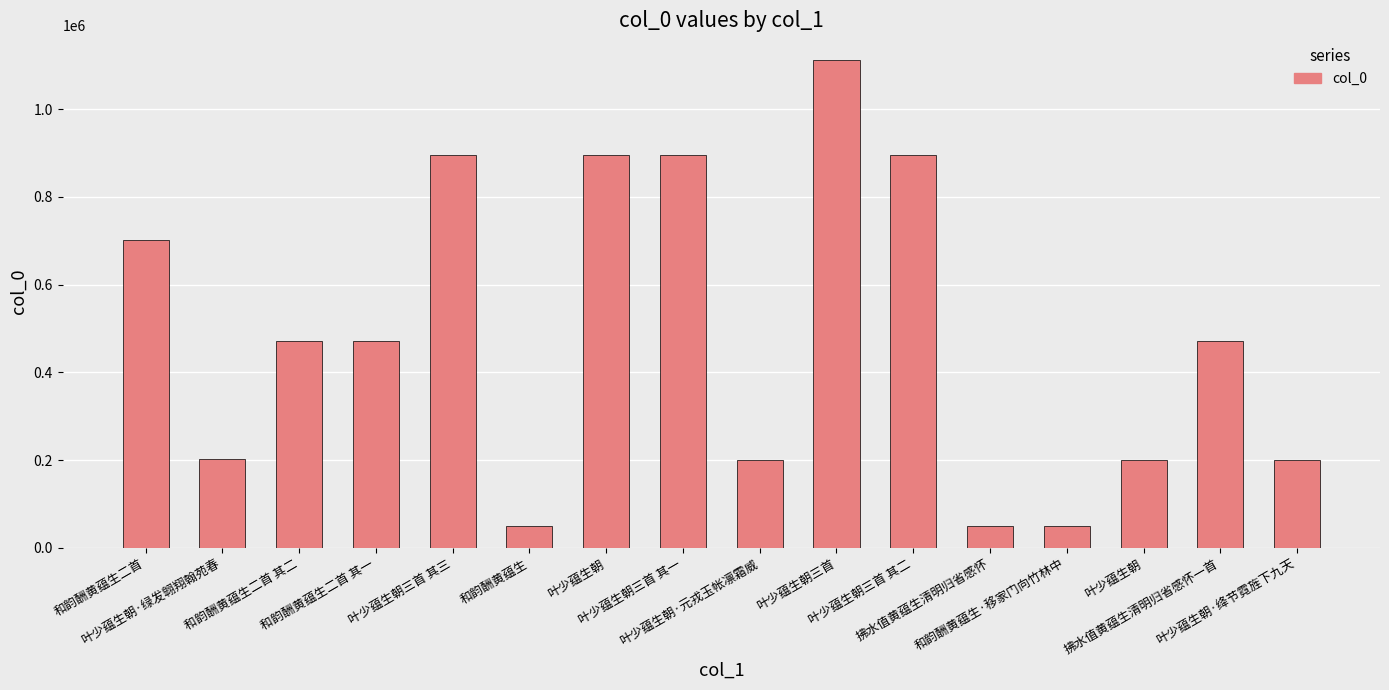

What is the difference between the values at 拂水值黄蕴生清明归省感怀 and 叶少蕴生朝?

151715